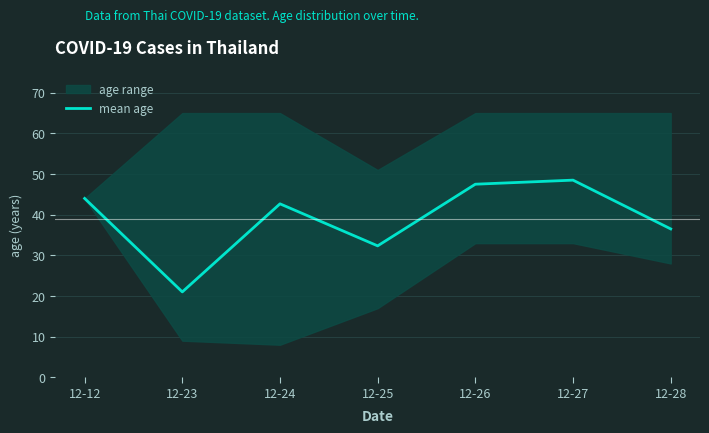

Does the chart have visible grid lines?

Yes